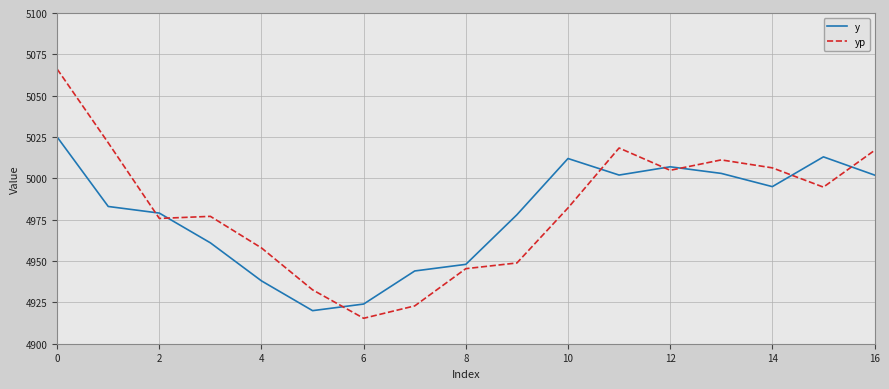

True or false: y has more than 2 points higher than both neighbors.

True